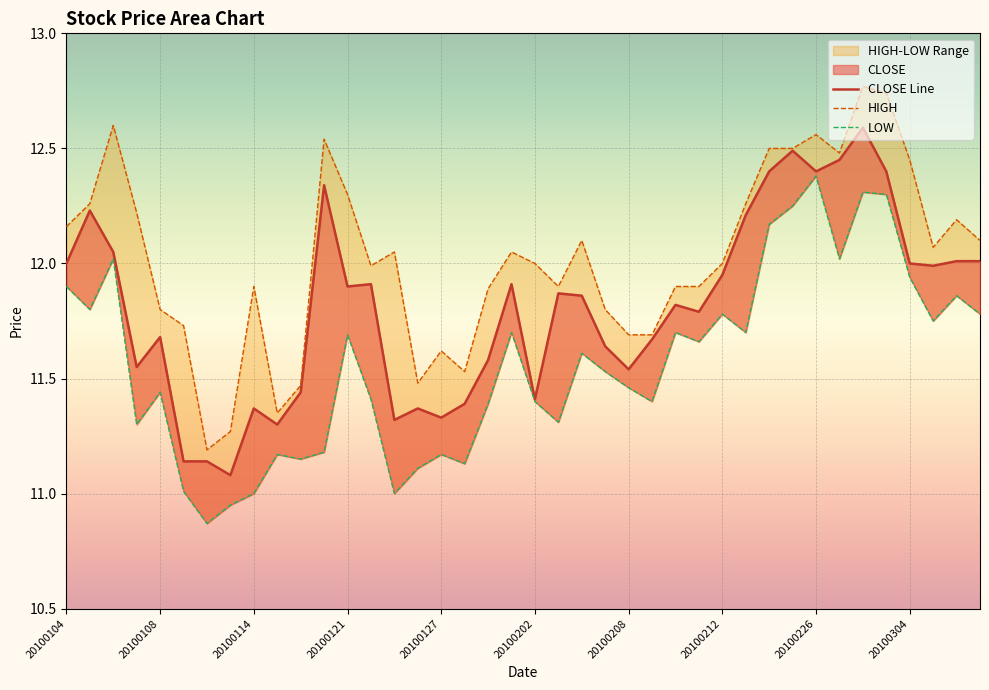

Reading left to right, transcribe all the data shown in this chart.

CLOSE: 20100104=12.0	20100105=12.2	20100106=12.1	20100107=11.6	20100108=11.7	20100111=11.1	20100112=11.1	20100113=11.1	20100114=11.4	20100115=11.3	20100118=11.4	20100120=12.3	20100121=11.9	20100122=11.9	20100125=11.3	20100126=11.4	20100127=11.3	20100128=11.4	20100129=11.6	20100201=11.9	20100202=11.4	20100203=11.9	20100204=11.9	20100205=11.6	20100208=11.5	20100209=11.7	20100210=11.8	20100211=11.8	20100212=11.9	20100223=12.2	20100224=12.4	20100225=12.5	20100226=12.4	20100301=12.4	20100302=12.6	20100303=12.4	20100304=12.0	20100305=12.0	20100308=12.0	20100309=12.0
HIGH: 20100104=12.2	20100105=12.3	20100106=12.6	20100107=12.2	20100108=11.8	20100111=11.7	20100112=11.2	20100113=11.3	20100114=11.9	20100115=11.3	20100118=11.5	20100120=12.5	20100121=12.3	20100122=12.0	20100125=12.1	20100126=11.5	20100127=11.6	20100128=11.5	20100129=11.9	20100201=12.1	20100202=12.0	20100203=11.9	20100204=12.1	20100205=11.8	20100208=11.7	20100209=11.7	20100210=11.9	20100211=11.9	20100212=12.0	20100223=12.3	20100224=12.5	20100225=12.5	20100226=12.6	20100301=12.5	20100302=12.8	20100303=12.7	20100304=12.4	20100305=12.1	20100308=12.2	20100309=12.1
LOW: 20100104=11.9	20100105=11.8	20100106=12.0	20100107=11.3	20100108=11.4	20100111=11.0	20100112=10.9	20100113=10.9	20100114=11.0	20100115=11.2	20100118=11.2	20100120=11.2	20100121=11.7	20100122=11.4	20100125=11.0	20100126=11.1	20100127=11.2	20100128=11.1	20100129=11.4	20100201=11.7	20100202=11.4	20100203=11.3	20100204=11.6	20100205=11.5	20100208=11.5	20100209=11.4	20100210=11.7	20100211=11.7	20100212=11.8	20100223=11.7	20100224=12.2	20100225=12.2	20100226=12.4	20100301=12.0	20100302=12.3	20100303=12.3	20100304=11.9	20100305=11.8	20100308=11.9	20100309=11.8